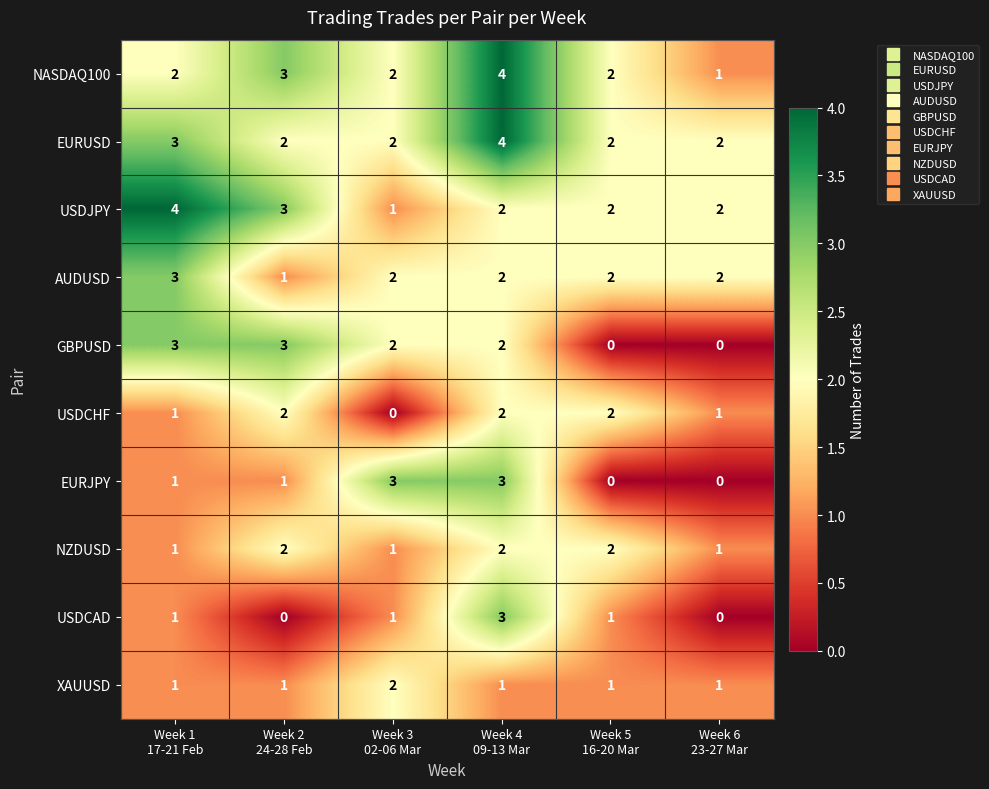

At how many categories does at least one series exceed 1?

6